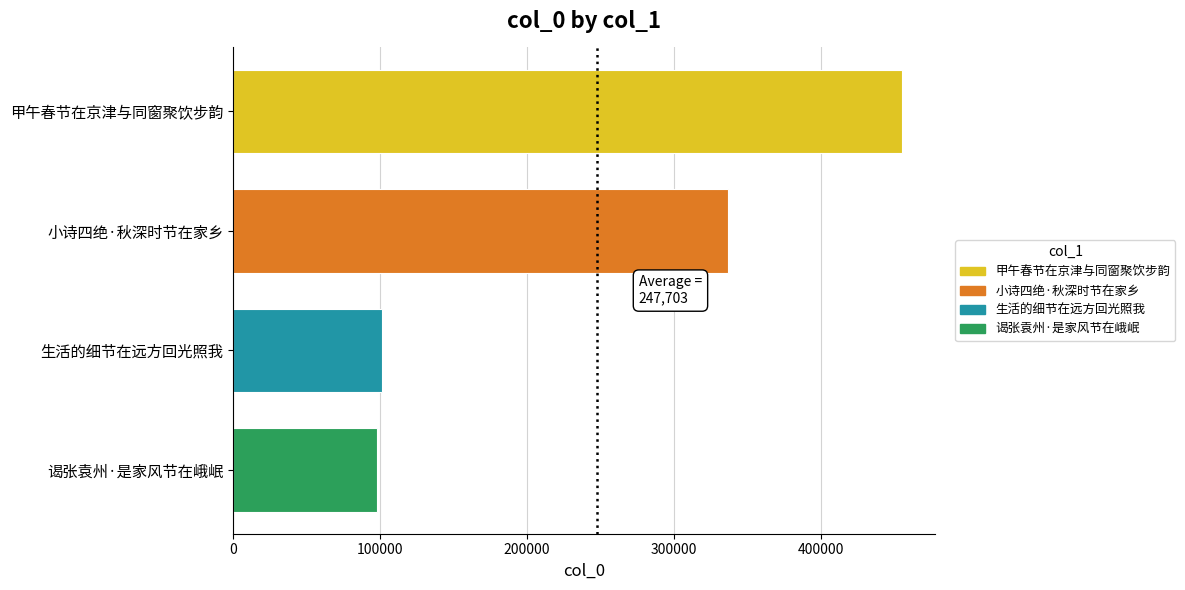

How many bars are there in total?

4